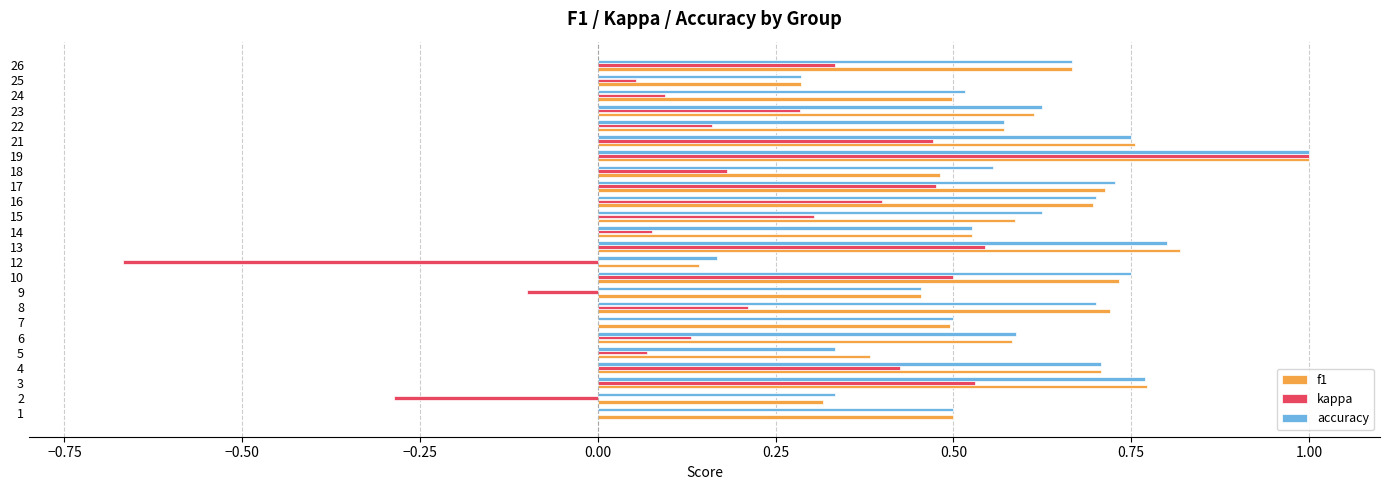

What is the total value across all series at 12?

-0.4